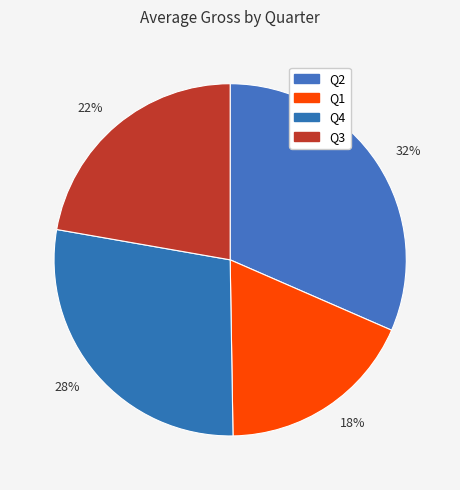

How many slices are in this pie chart?

4